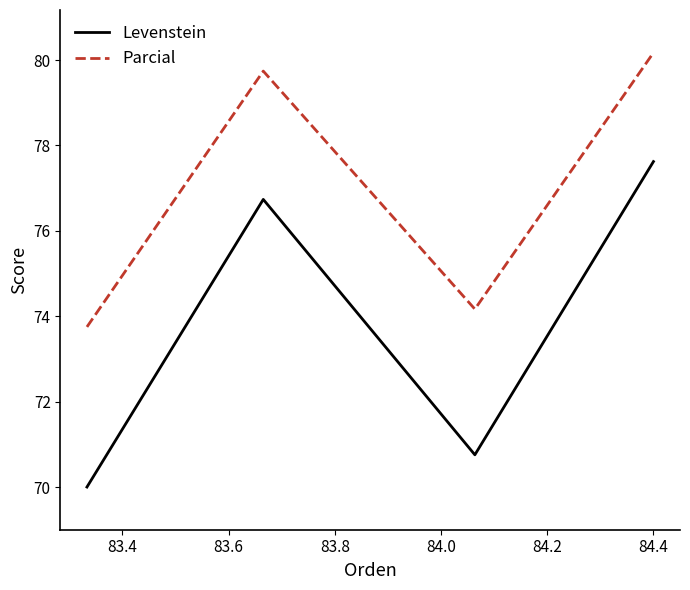

How many lines are shown in the chart?

2